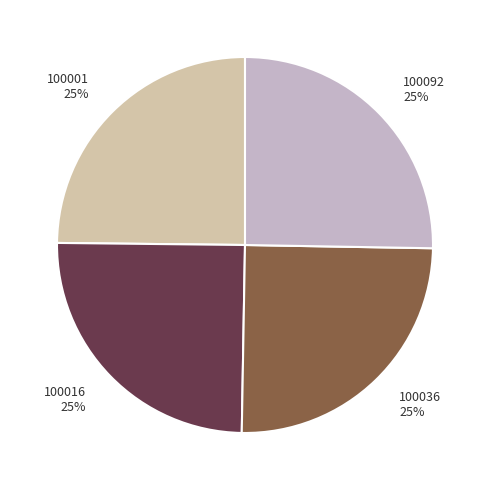

What percentage is the 100001 slice, to the nearest percent?

25%